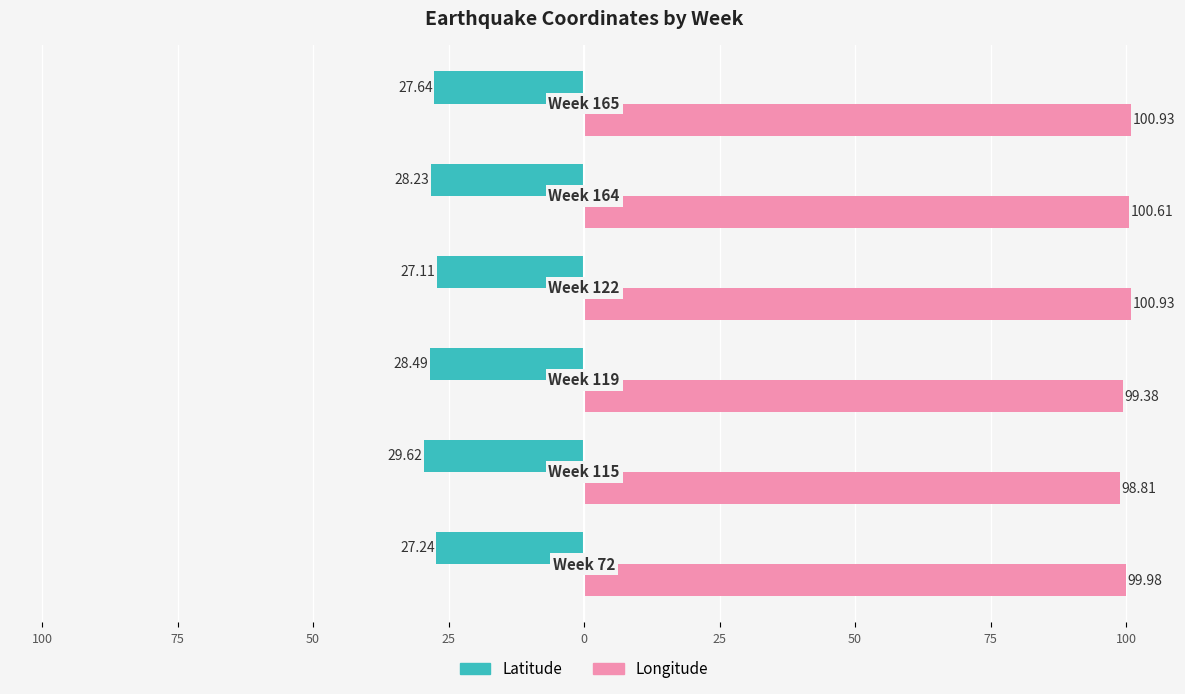

Reading left to right, extract all data points from this chart.

Latitude: 125=-27.2	100=-29.6	75=-28.5	50=-27.1	25=-28.2	0=-27.6
Longitude: 125=100.0	100=98.8	75=99.4	50=100.9	25=100.6	0=100.9